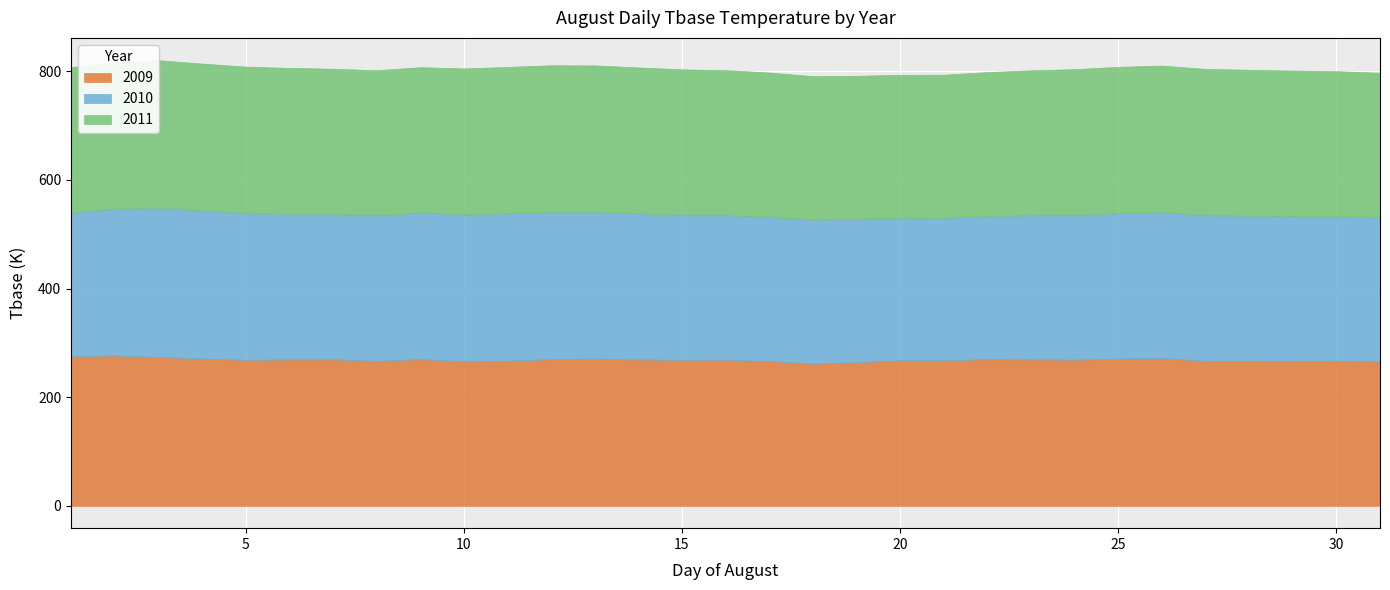

What is the difference between the second highest and second lowest values in the 2009 series?

10.8